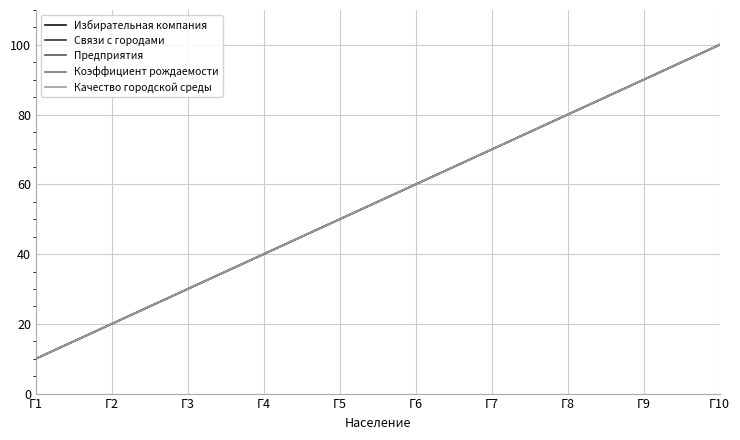

True or false: Избирательная компания and Связи с городами intersect in this chart.

False